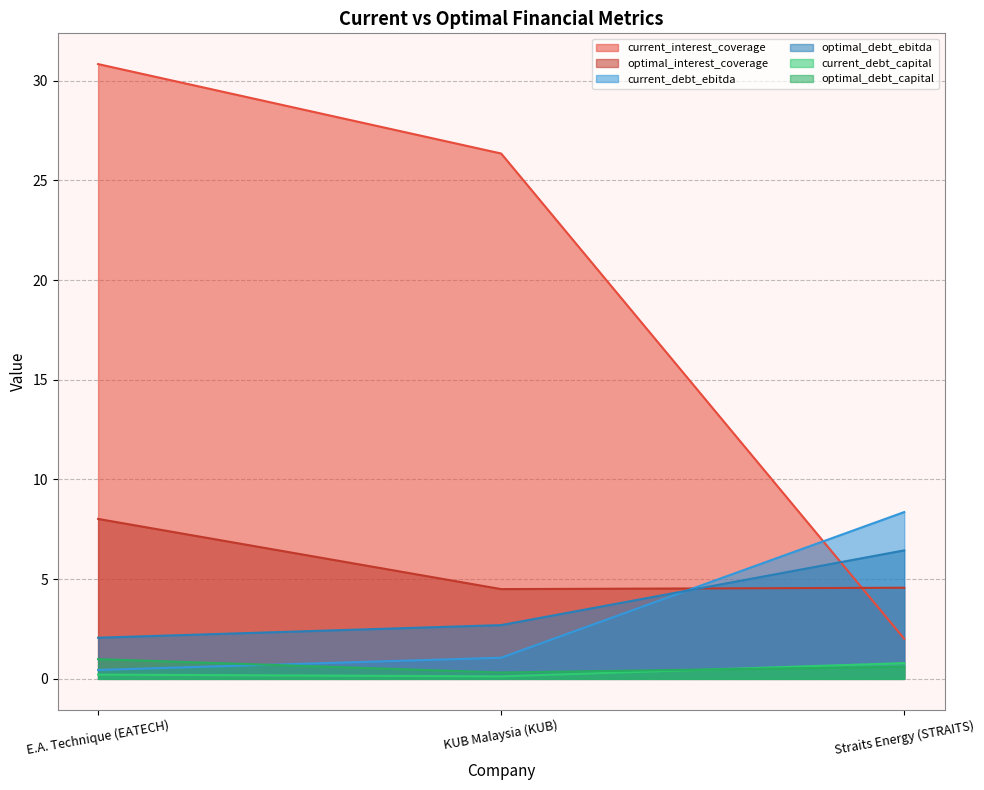

How many lines are shown in the chart?

6